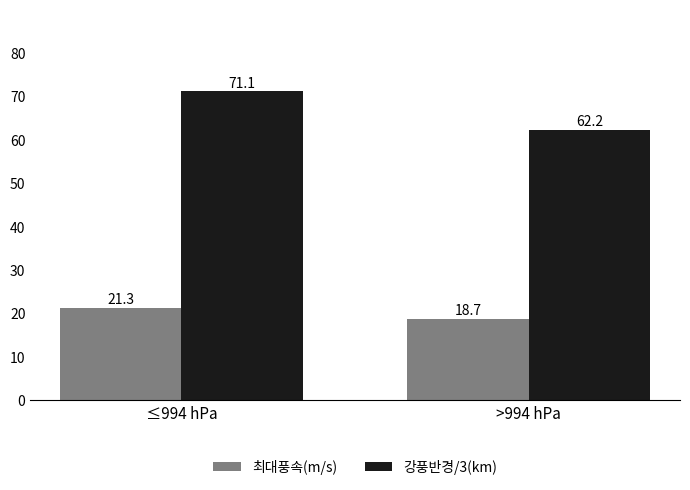

List the labels in order of 최대풍속(m/s) value, largest first.

≤994 hPa, >994 hPa